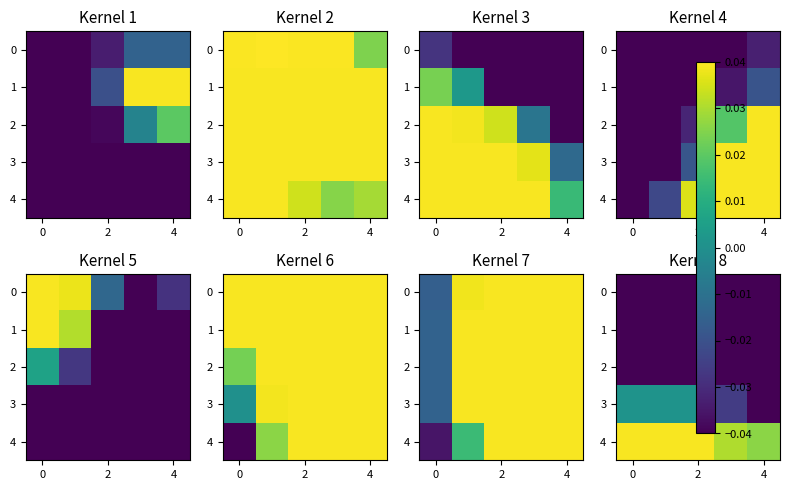

How many data points does each series have?

5